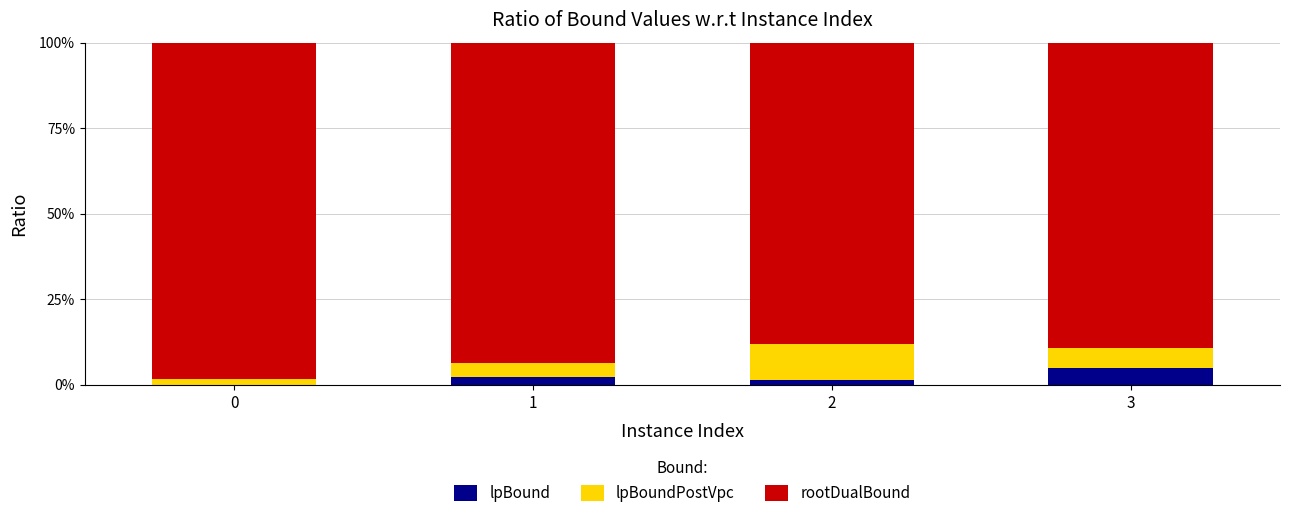

What are all the series names shown in the legend?

lpBound, lpBoundPostVpc, rootDualBound